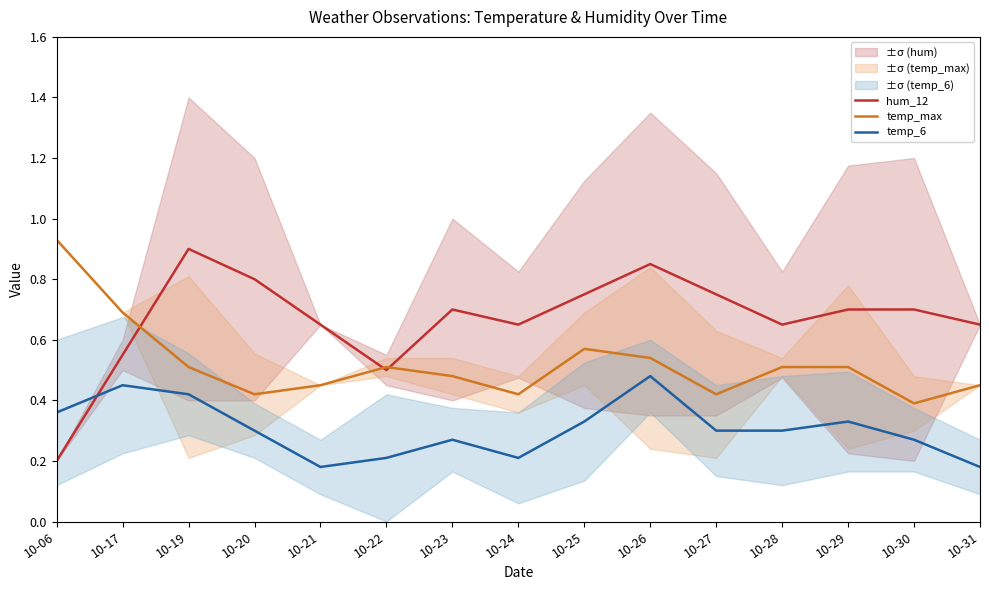

Count the hum_12 values in the range 0 to 1.

15